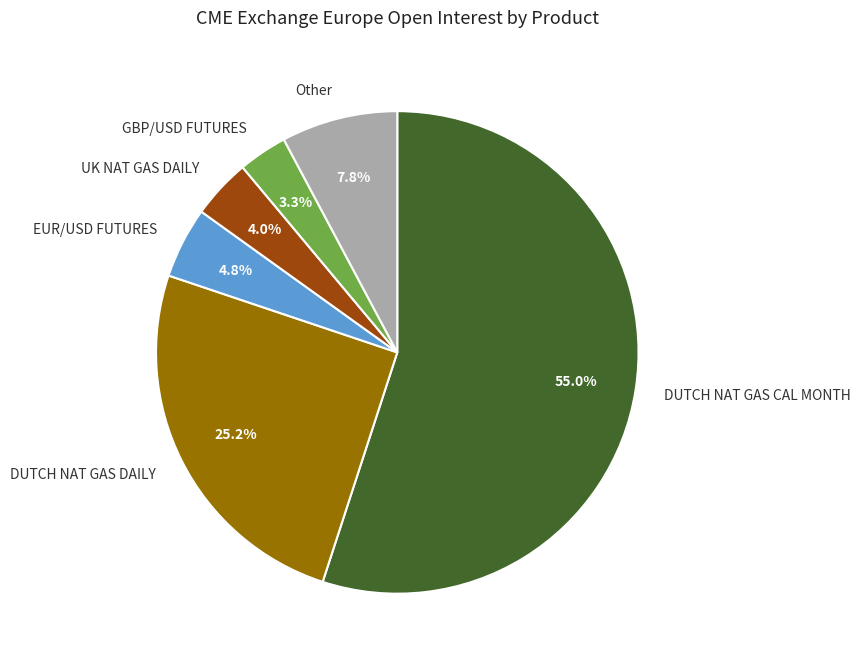

What is the ratio of the value at UK NAT GAS DAILY to the value at EUR/USD FUTURES?

0.8